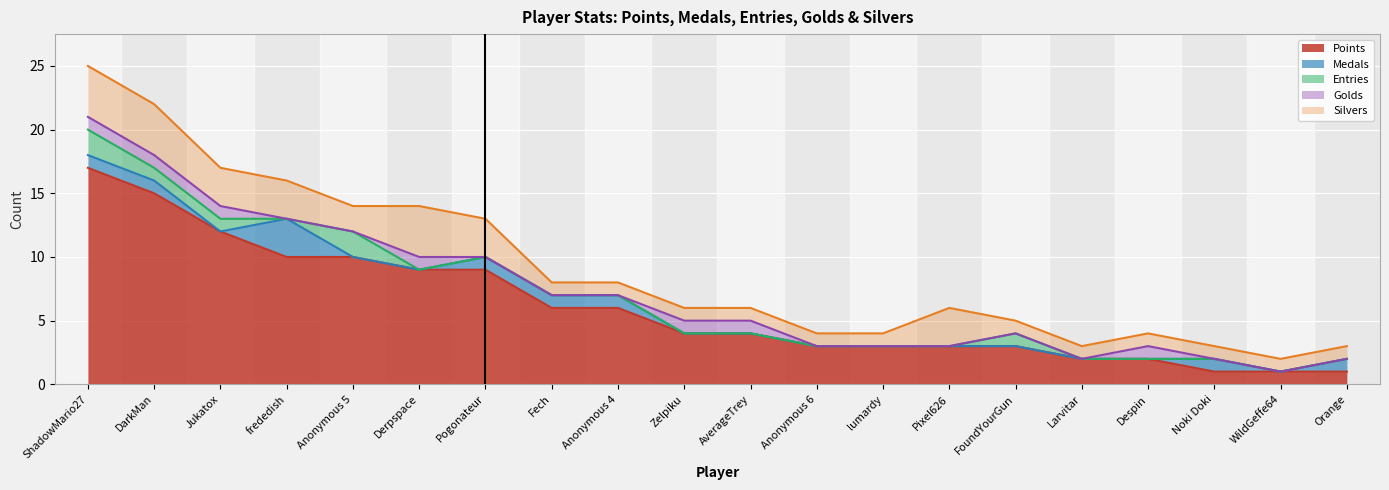

At which category does Medals reach its first local valley?

Jukatox